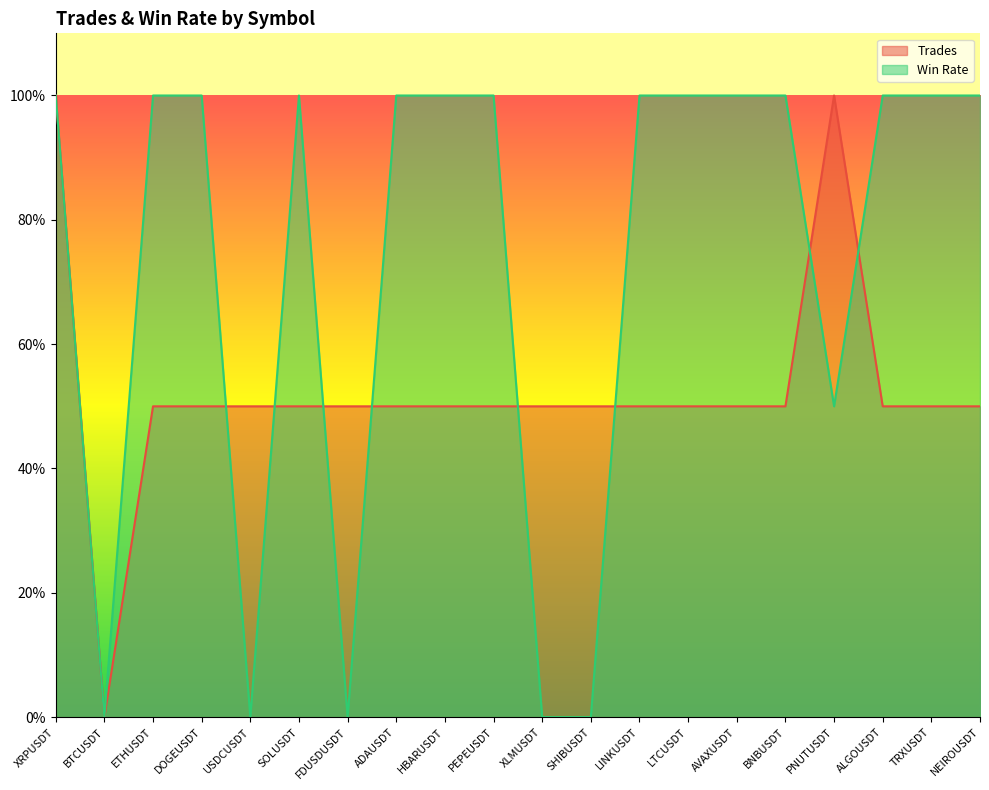

What are all the series names shown in the legend?

Trades, Win Rate